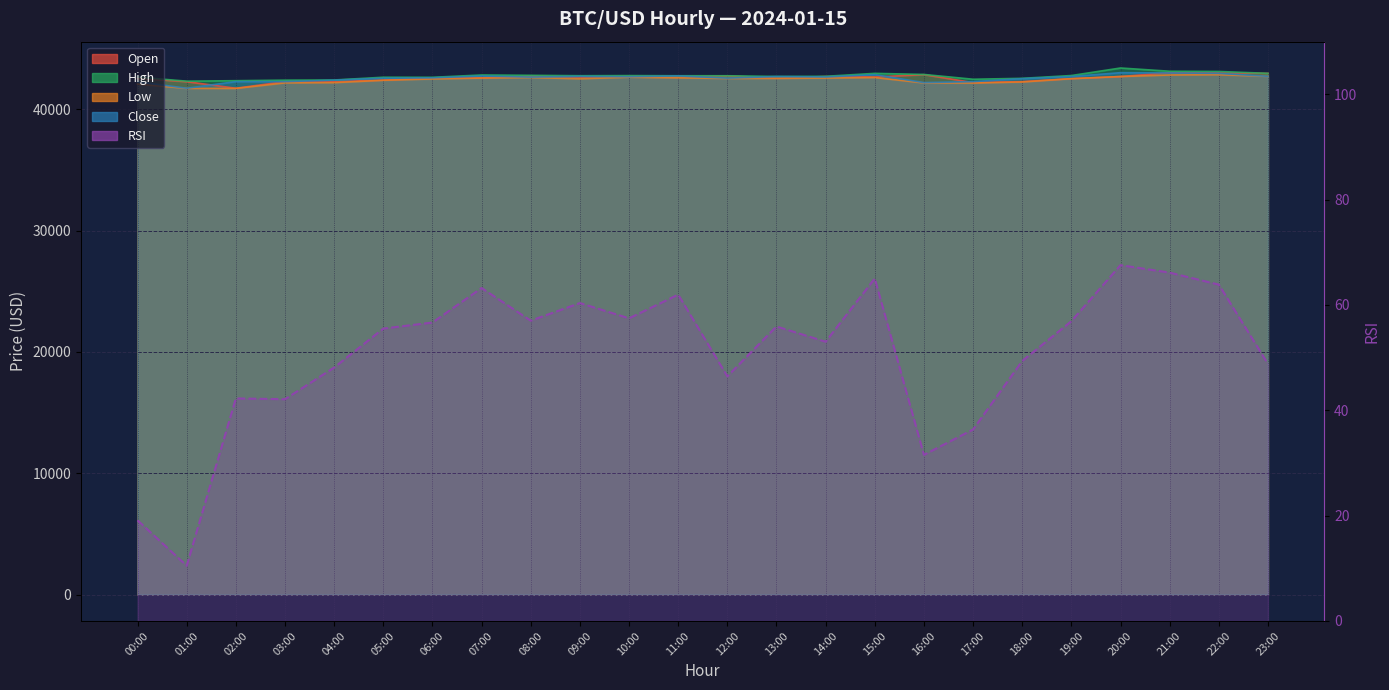

At which label is the value closest to 39?

17:00